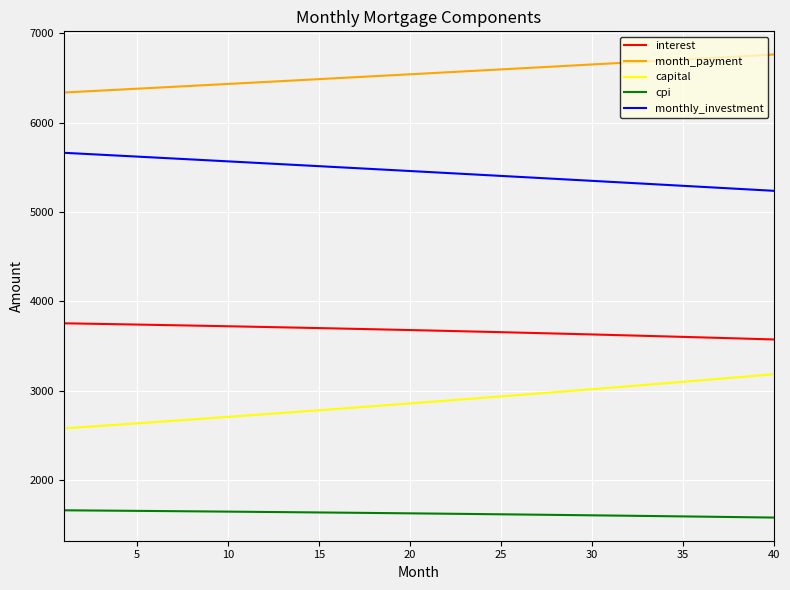

List the series in order of their overall mean, lowest first.

cpi, capital, interest, monthly_investment, month_payment